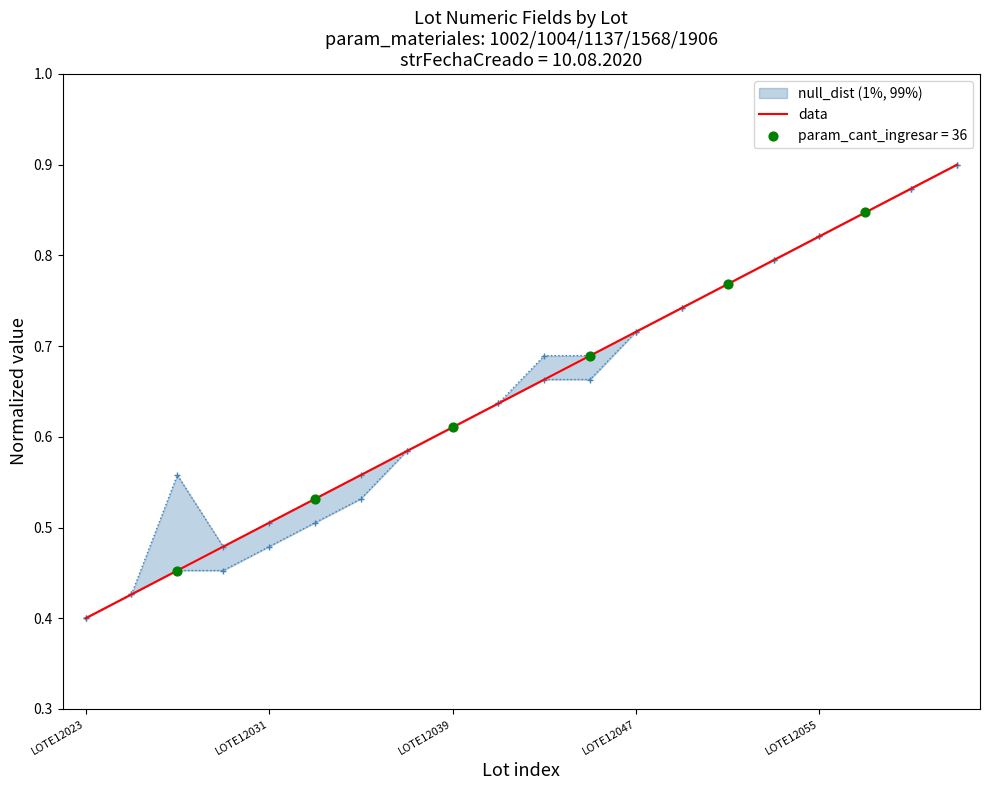

What is the change in value from 10 to 14?

+0.1